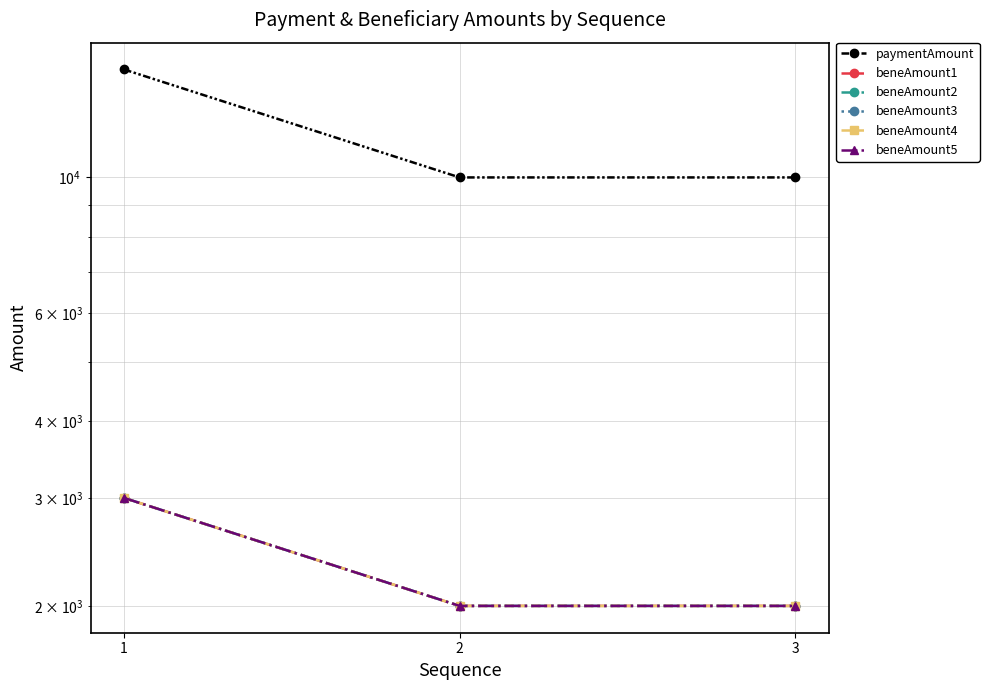

At which category is the sum across all series the highest?

1